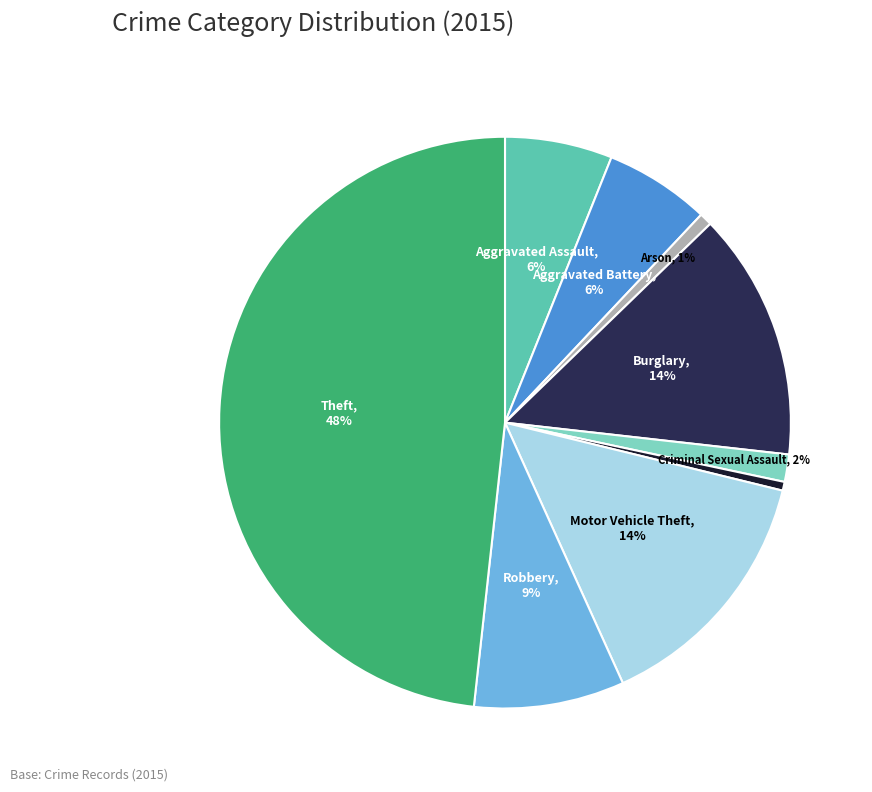

Does any single category account for the majority?

No